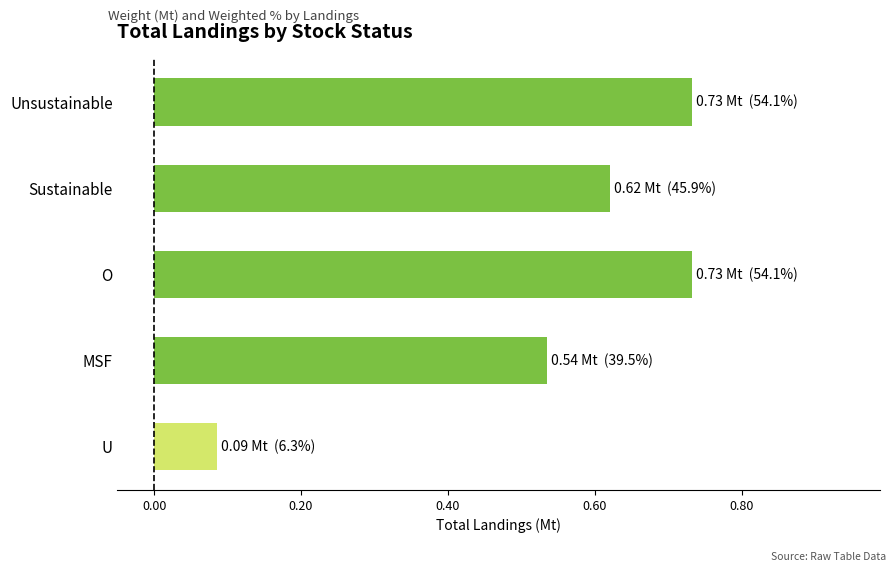

Count the values in the range 0 to 1.

5